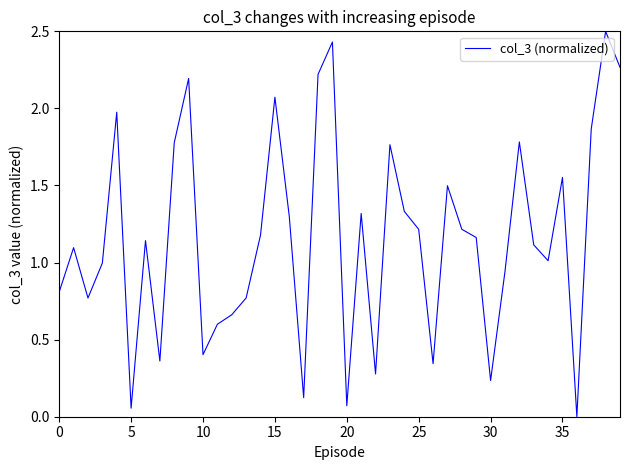

What is the maximum value shown in the chart?

2.5